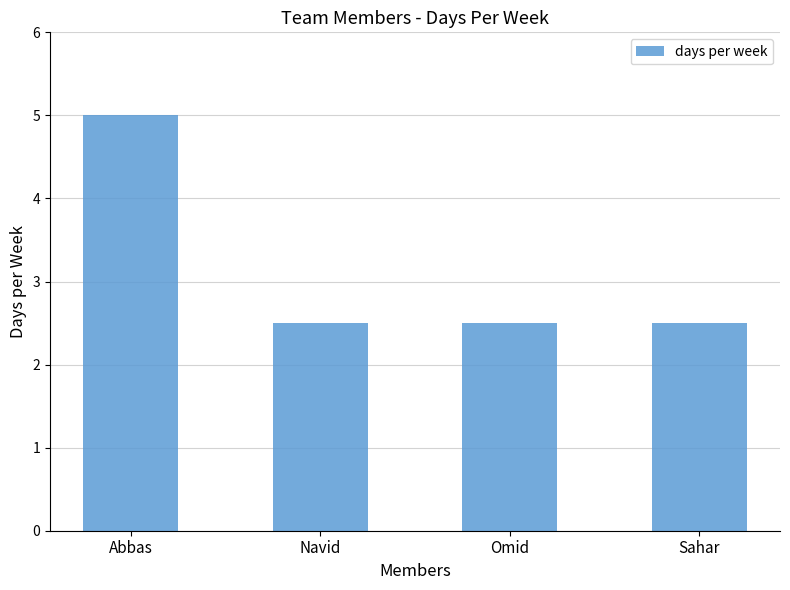

What is the smallest value displayed?

2.5